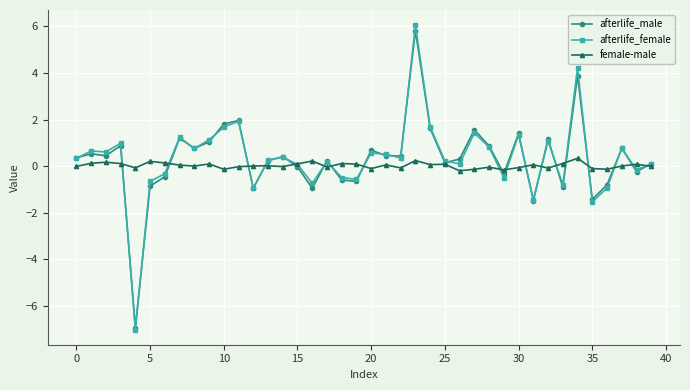

How many values in afterlife_female are above zero?

27